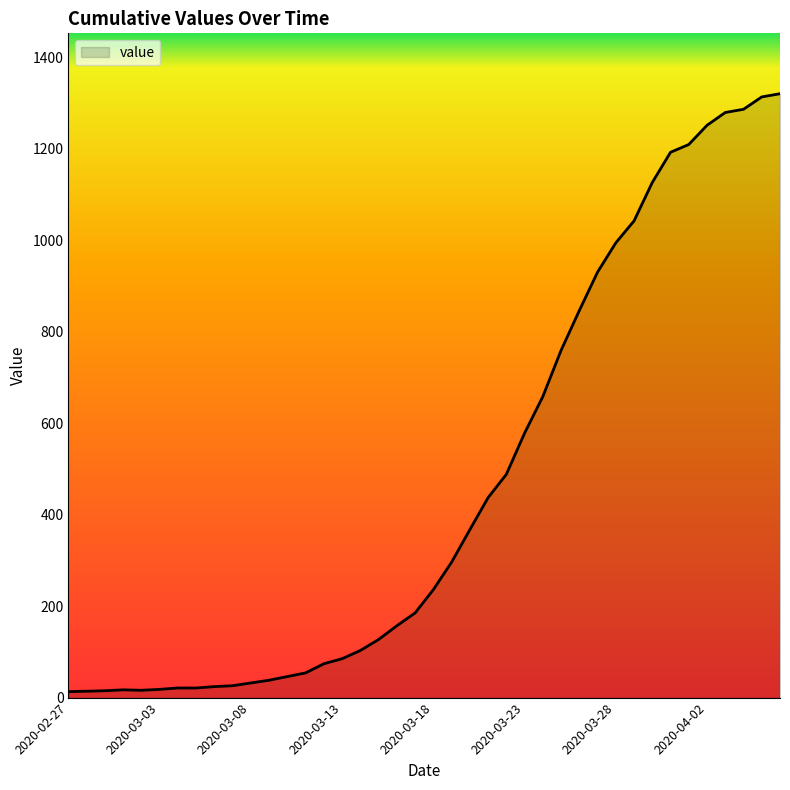

What is the greatest value displayed?

1320